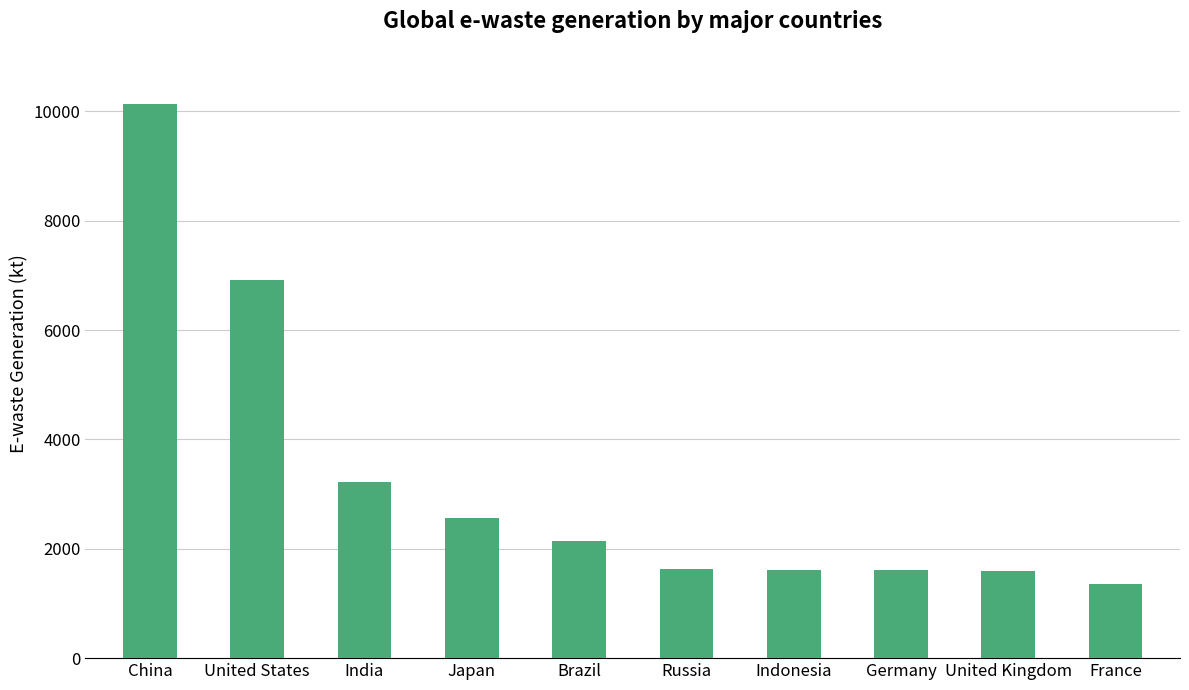

What is the minimum value shown in the chart?

1362